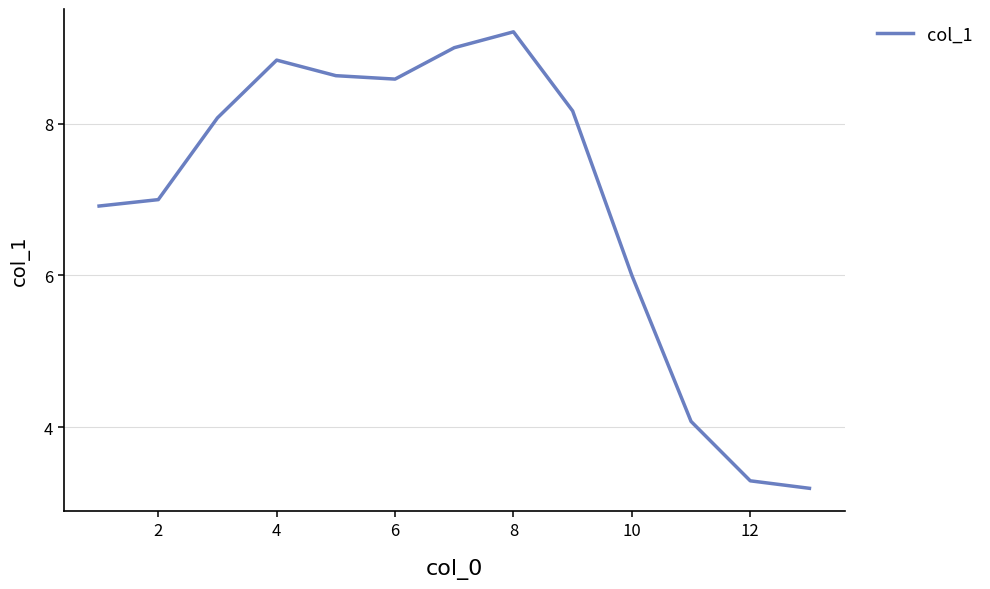

Reading left to right, list all the values displayed in this chart.

6.9	7.0	8.1	8.8	8.6	8.6	9.0	9.2	8.2	6.0	4.1	3.3	3.2